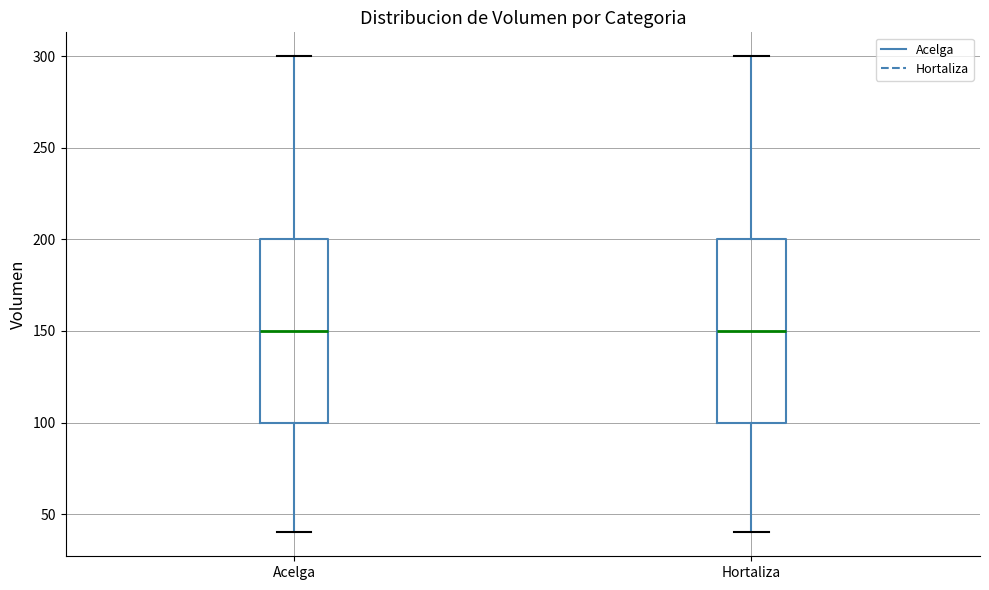

Reading left to right, read every box against the y-axis: the position of its median line, the range the box covers, and the ends of its whiskers. The values are not printed on the chart, so give them approximately, as read against the axis.

Acelga: median 150, box 100 to 200, whiskers 40 to 300
Hortaliza: median 150, box 100 to 200, whiskers 40 to 300